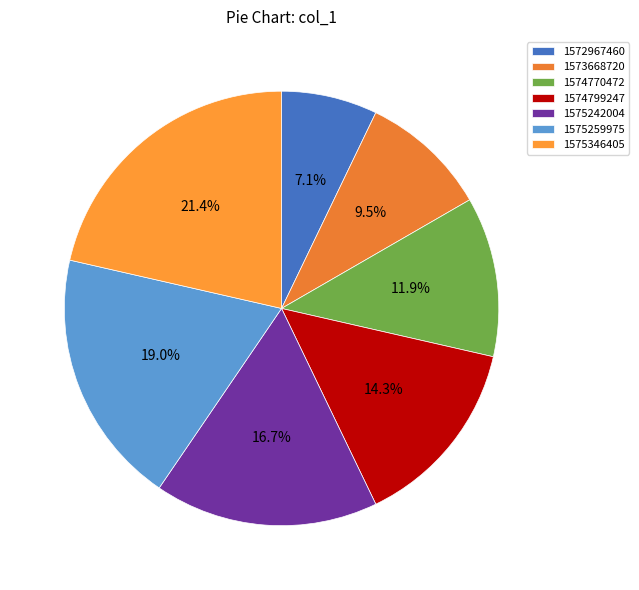

Is there a majority slice in this chart?

No